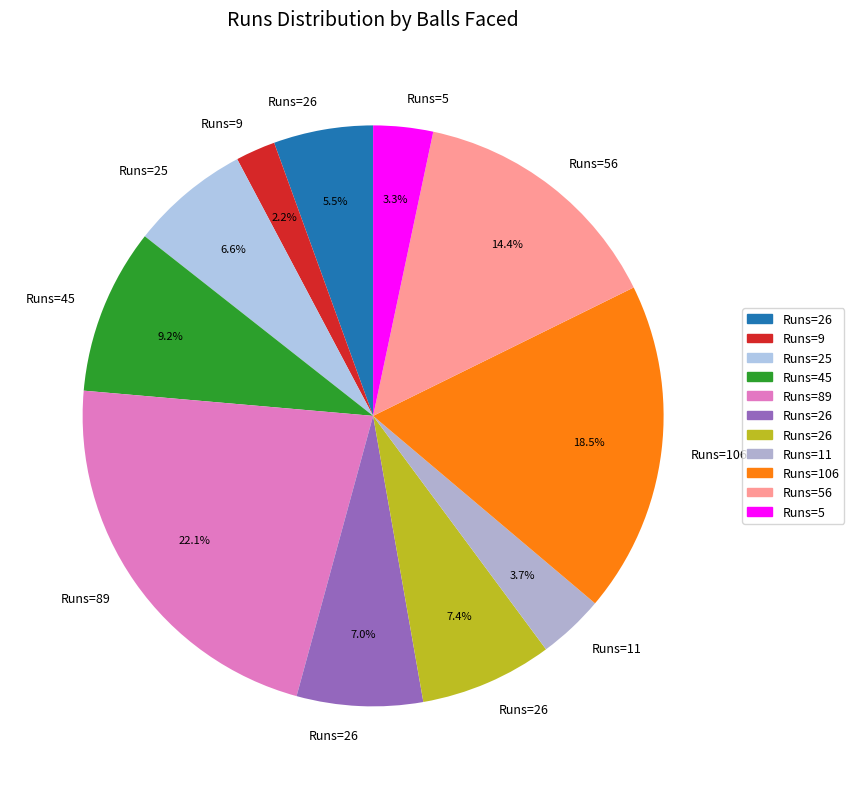

What is the largest slice in the pie chart?

89